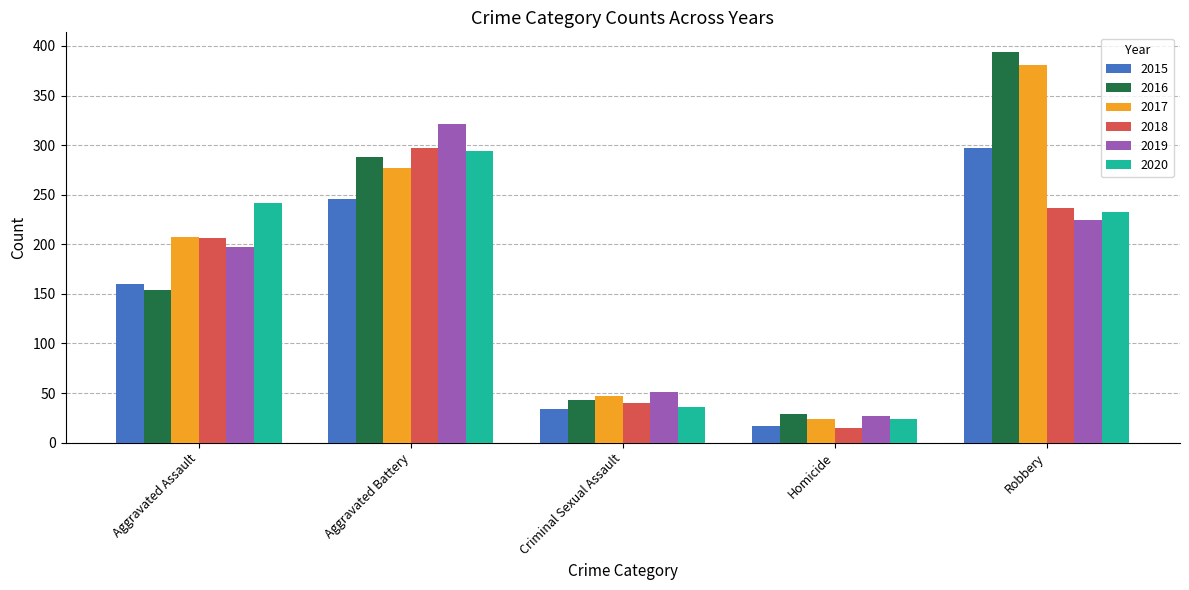

How many bars are there in total?

30